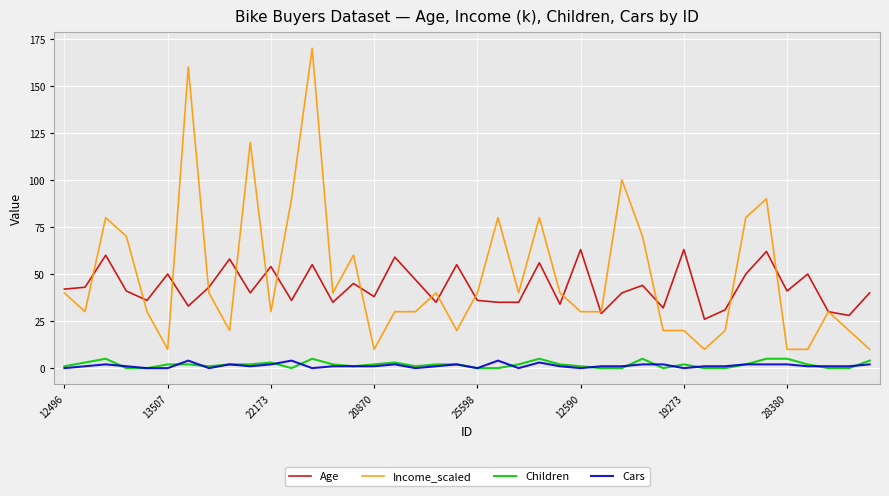

True or false: Age and Children intersect in this chart.

False